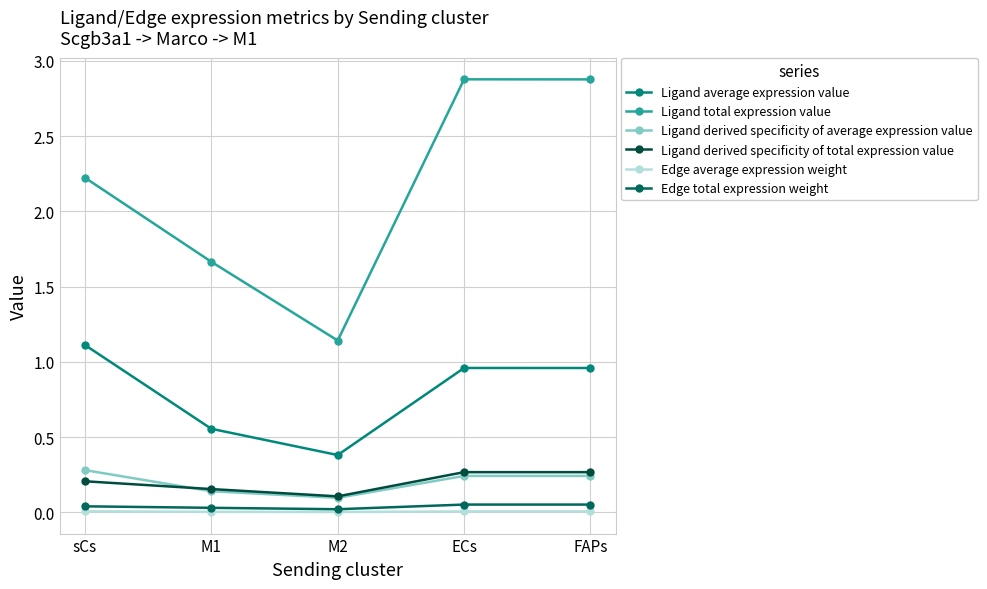

What is the value of the Ligand total expression value point at the 5th from the left?

2.9